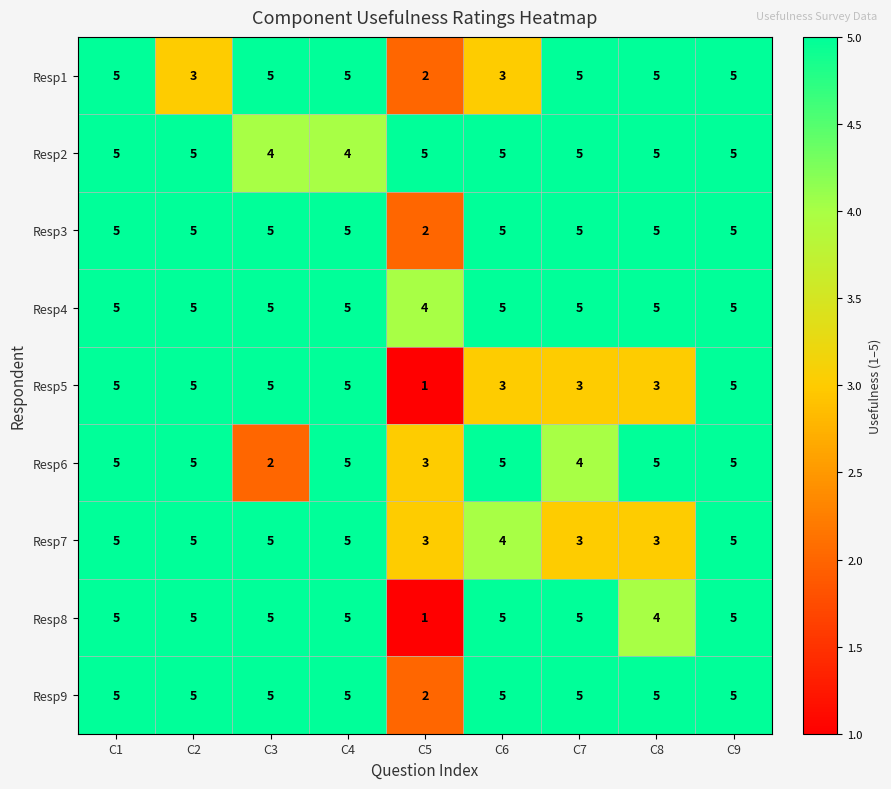

What is the maximum value for Resp3?

5